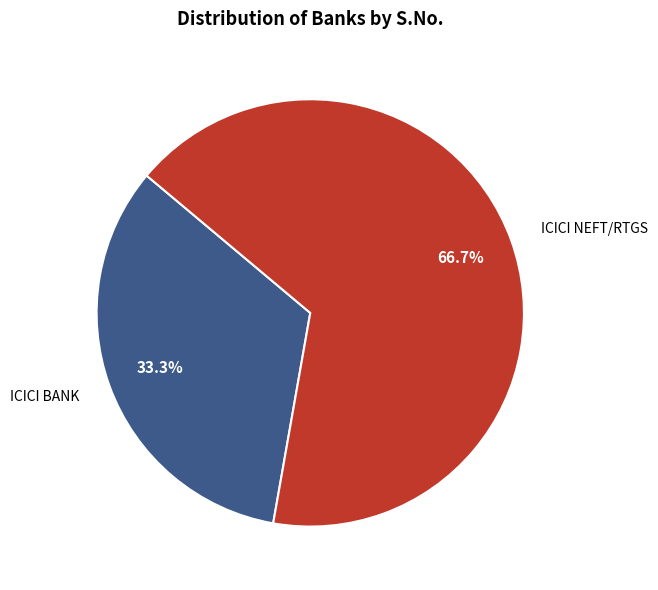

To the nearest percent, what portion does ICICI NEFT/RTGS represent?

67%